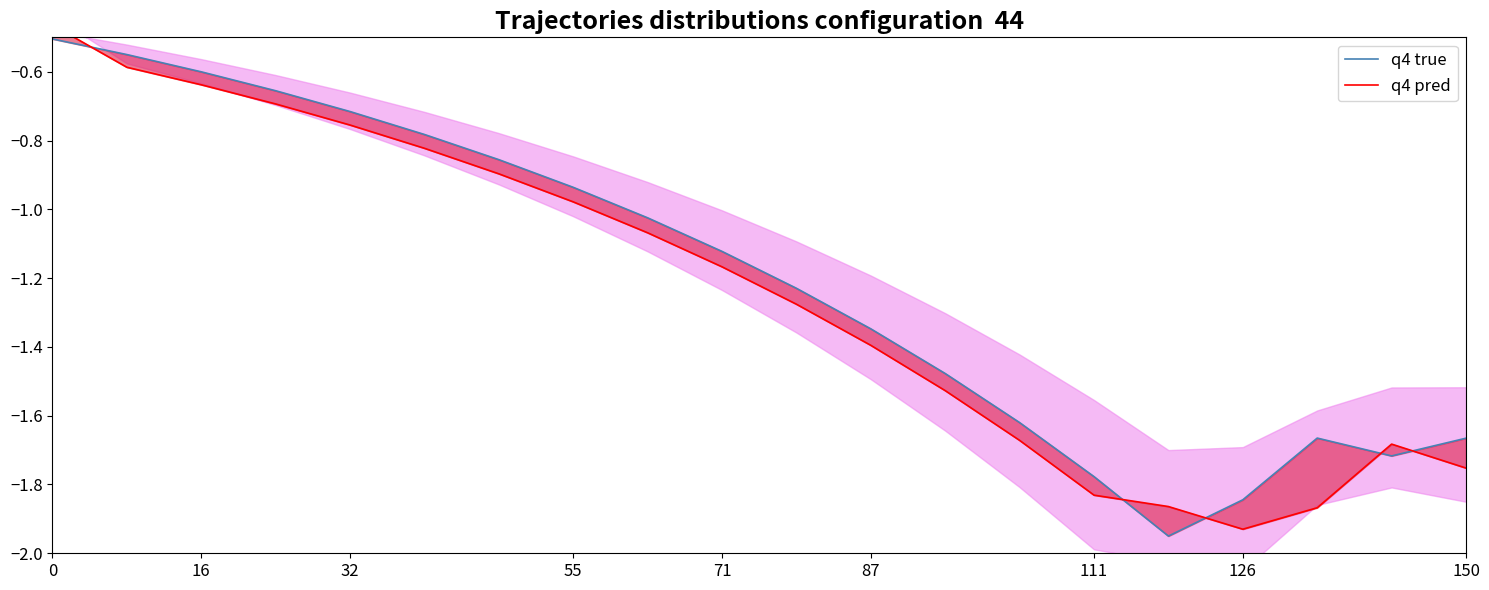

How many categories are shown in the chart?

20